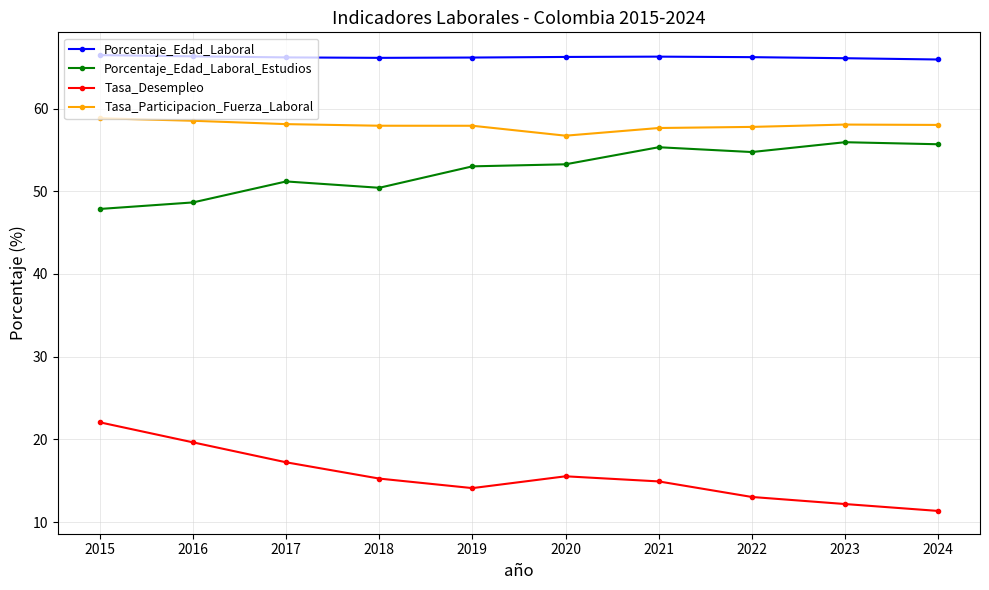

True or false: Tasa_Participacion_Fuerza_Laboral and Tasa_Desempleo intersect in this chart.

False